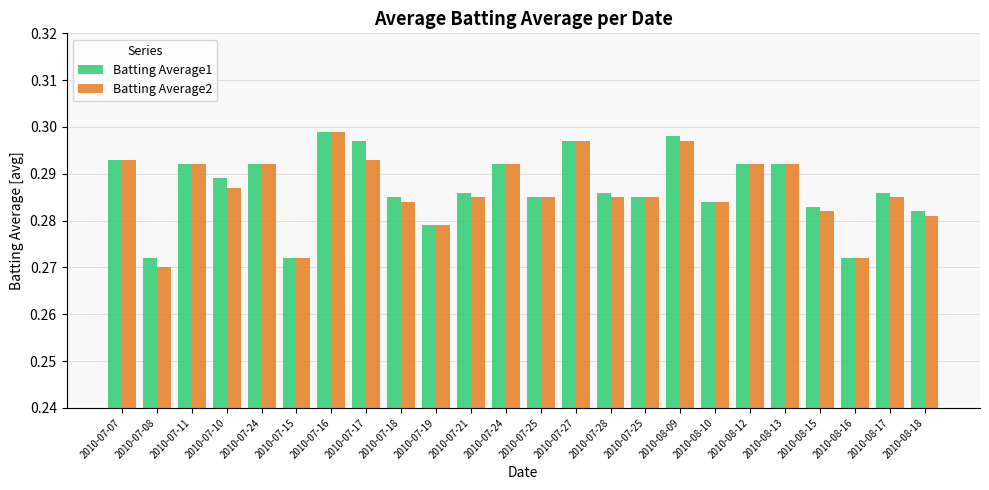

List the labels in order of Batting Average1 value, smallest first.

2010-07-08, 2010-07-15, 2010-08-16, 2010-07-19, 2010-08-18, 2010-08-15, 2010-08-10, 2010-07-18, 2010-07-25, 2010-07-25, 2010-07-21, 2010-07-28, 2010-08-17, 2010-07-10, 2010-07-11, 2010-07-24, 2010-07-24, 2010-08-12, 2010-08-13, 2010-07-07, 2010-07-17, 2010-07-27, 2010-08-09, 2010-07-16